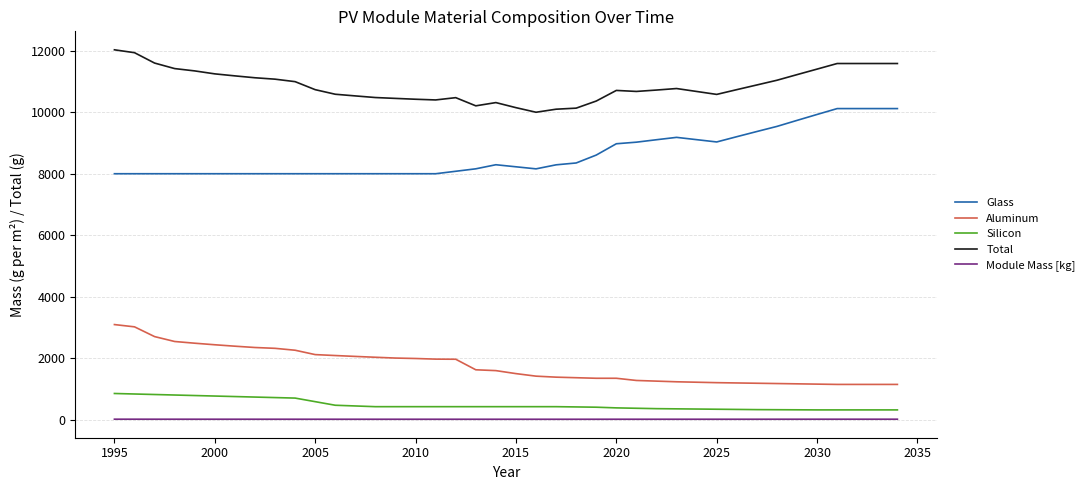

What is the maximum value shown in the chart?

12033.0